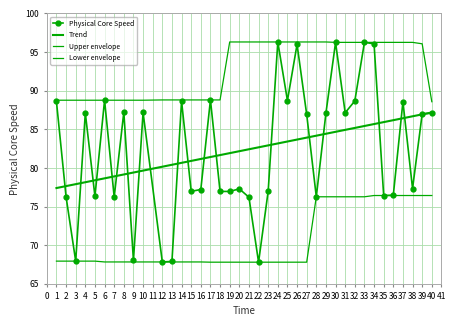

Reading right to left, transcribe all the data shown in this chart.

Physical Core Speed: 87.1	87.0	77.3	88.6	76.5	76.4	96.1	96.2	88.7	87.1	96.2	87.1	76.3	86.9	96.0	88.7	96.3	77.0	67.8	76.2	77.3	77.0	77.0	88.8	77.2	77.0	88.6	67.9	67.8	87.2	68.0	87.2	76.2	88.8	76.3	87.1	67.9	76.3	88.6
Trend: 87.2	86.9	86.7	86.4	86.2	85.9	85.7	85.4	85.2	84.9	84.7	84.4	84.2	83.9	83.7	83.4	83.2	82.9	82.7	82.4	82.2	81.9	81.7	81.4	81.2	80.9	80.7	80.4	80.2	79.7	79.4	79.2	78.9	78.6	78.4	78.1	77.9	77.6	77.4
Upper envelope: 88.6	96.1	96.2	96.2	96.2	96.2	96.2	96.2	96.2	96.2	96.2	96.3	96.3	96.3	96.3	96.3	96.3	96.3	96.3	96.3	96.3	96.3	88.8	88.8	88.8	88.8	88.8	88.8	88.8	88.8	88.8	88.8	88.8	88.8	88.8	88.8	88.8	88.8	88.8
Lower envelope: 76.4	76.4	76.4	76.4	76.4	76.4	76.4	76.3	76.3	76.3	76.3	76.3	76.3	67.8	67.8	67.8	67.8	67.8	67.8	67.8	67.8	67.8	67.8	67.8	67.8	67.8	67.8	67.8	67.8	67.8	67.8	67.8	67.8	67.8	67.9	67.9	67.9	67.9	67.9